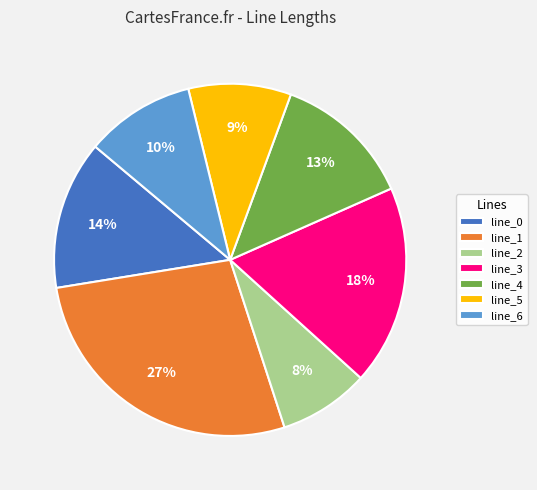

Do line_2 and line_0 together represent more than half of the pie?

No